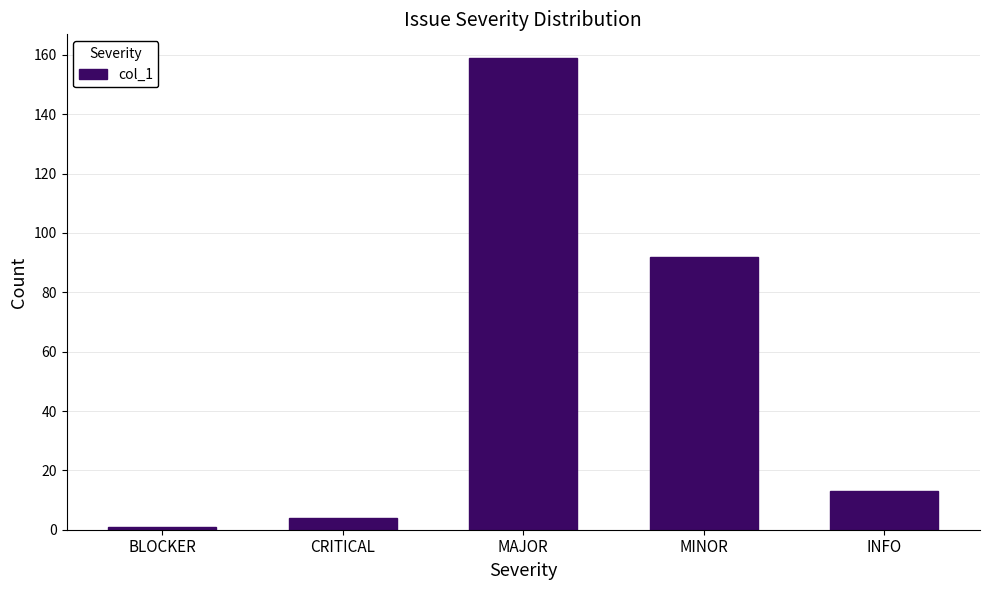

What is the smallest value displayed?

1